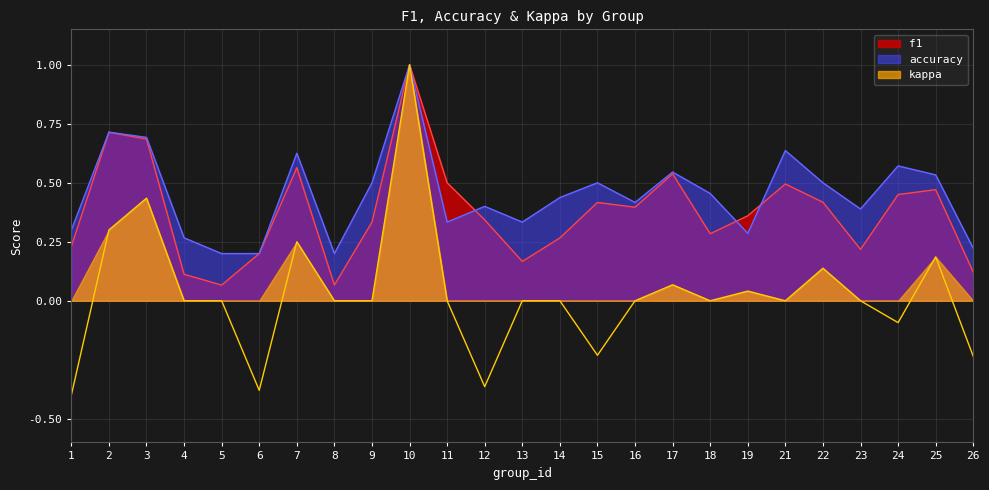

Reading left to right, what are all the values shown in this chart?

f1: 0.2	0.7	0.7	0.1	0.1	0.2	0.6	0.1	0.3	1.0	0.5	0.3	0.2	0.3	0.4	0.4	0.5	0.3	0.4	0.5	0.4	0.2	0.5	0.5	0.1
accuracy: 0.3	0.7	0.7	0.3	0.2	0.2	0.6	0.2	0.5	1.0	0.3	0.4	0.3	0.4	0.5	0.4	0.5	0.5	0.3	0.6	0.5	0.4	0.6	0.5	0.2
kappa: -0.4	0.3	0.4	0.0	0.0	-0.4	0.2	0.0	0.0	1.0	0.0	-0.4	0.0	0.0	-0.2	0.0	0.1	0.0	0.0	0.0	0.1	0.0	-0.1	0.2	-0.2